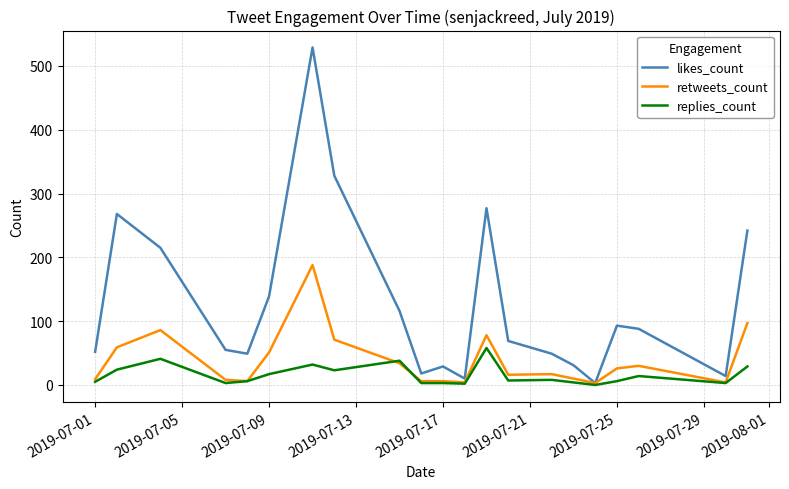

What is the highest value of the likes_count series?

529